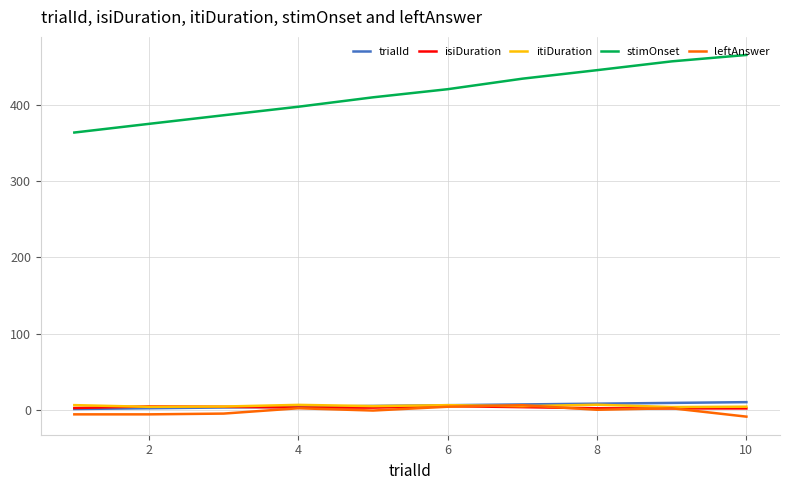

What is the maximum value shown in the chart?

465.2